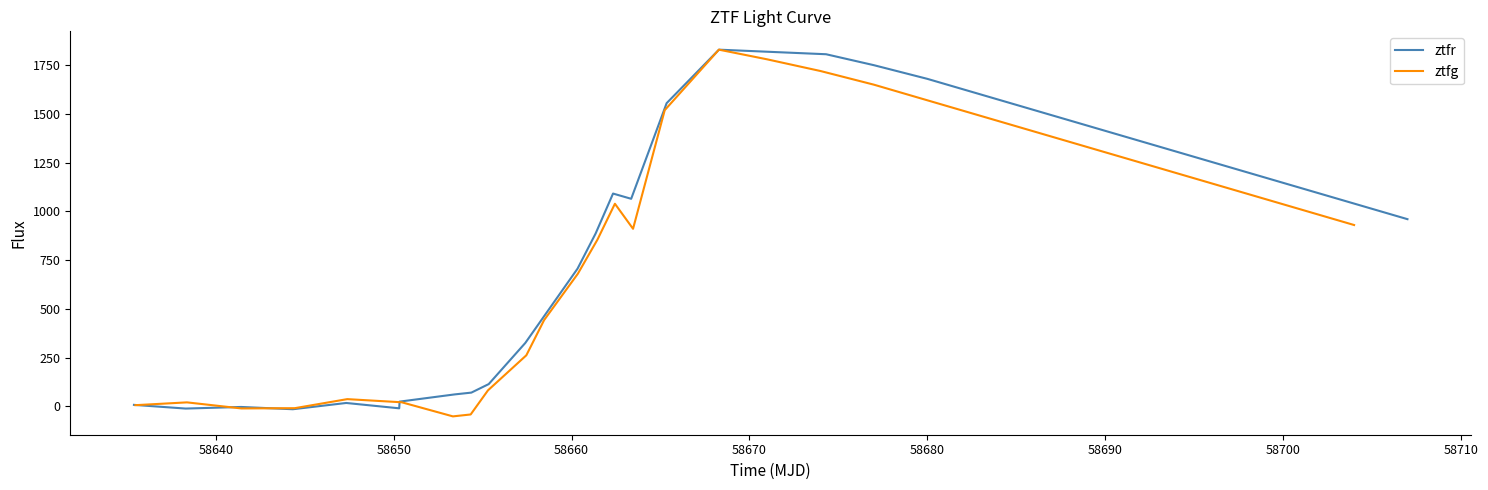

Which series has the largest total across all categories?

ztfr